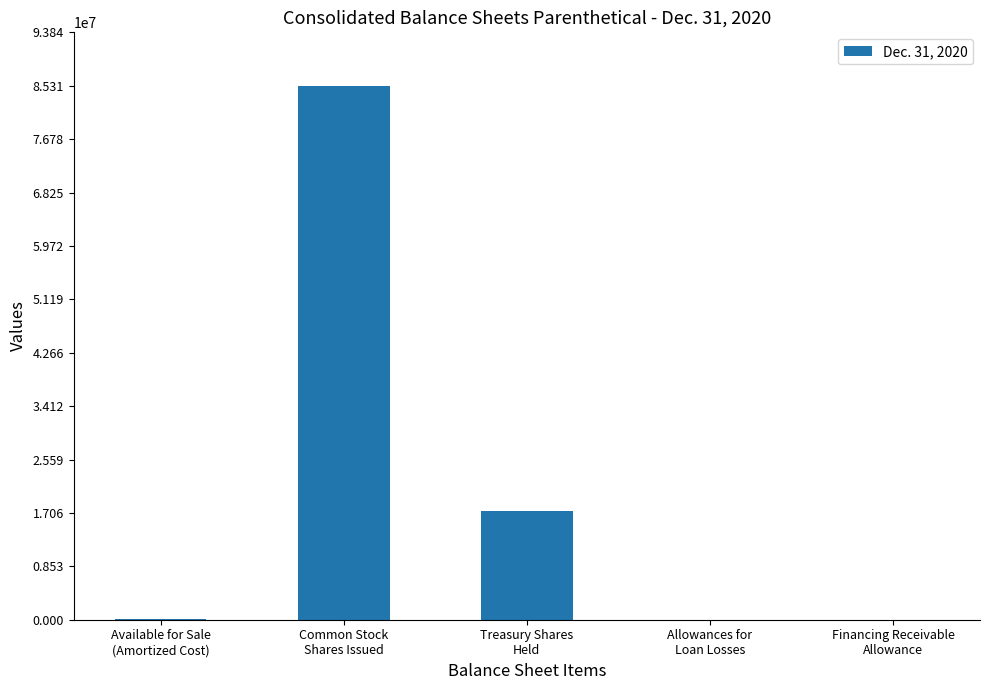

What is the greatest value displayed?

85310598